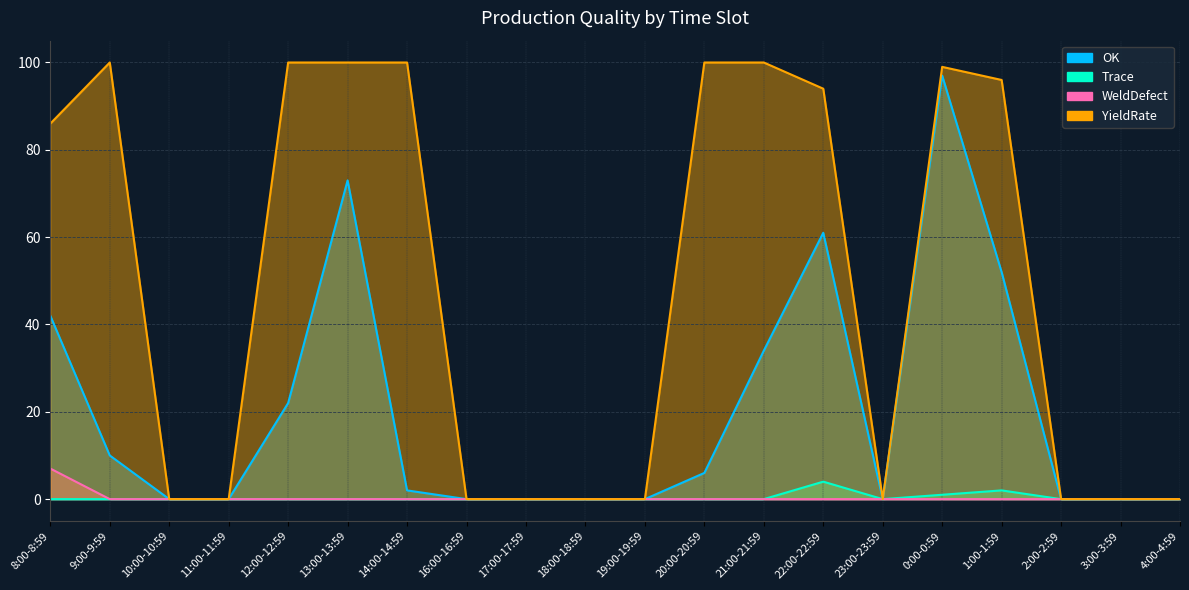

What is the difference between the OK values at 2:00-2:59 and 8:00-8:59?

42